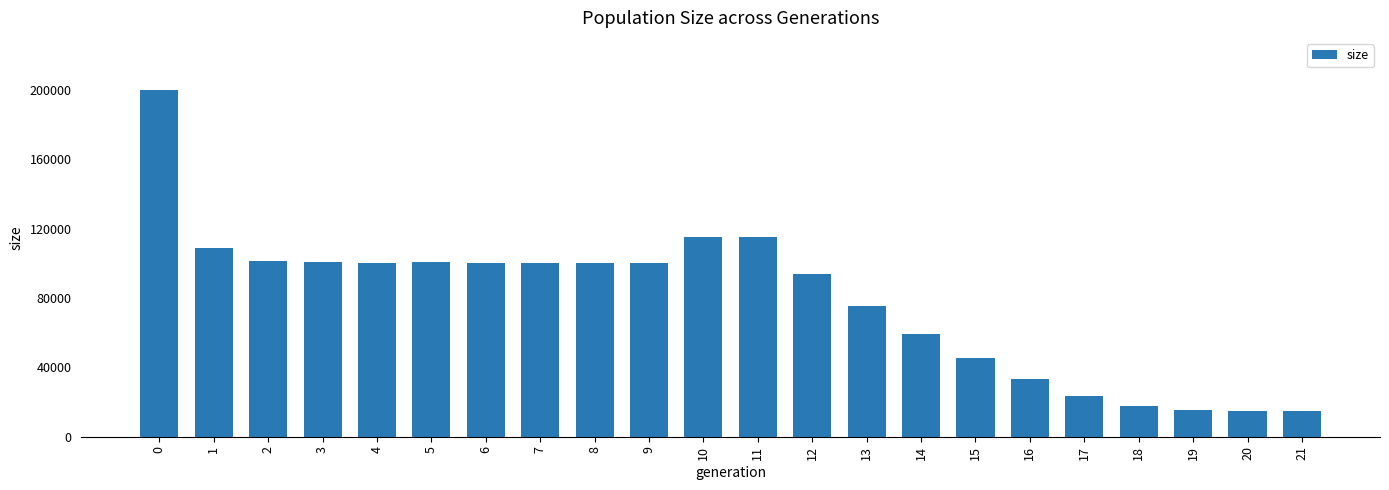

The value at 7 is 99937. True or false?

True